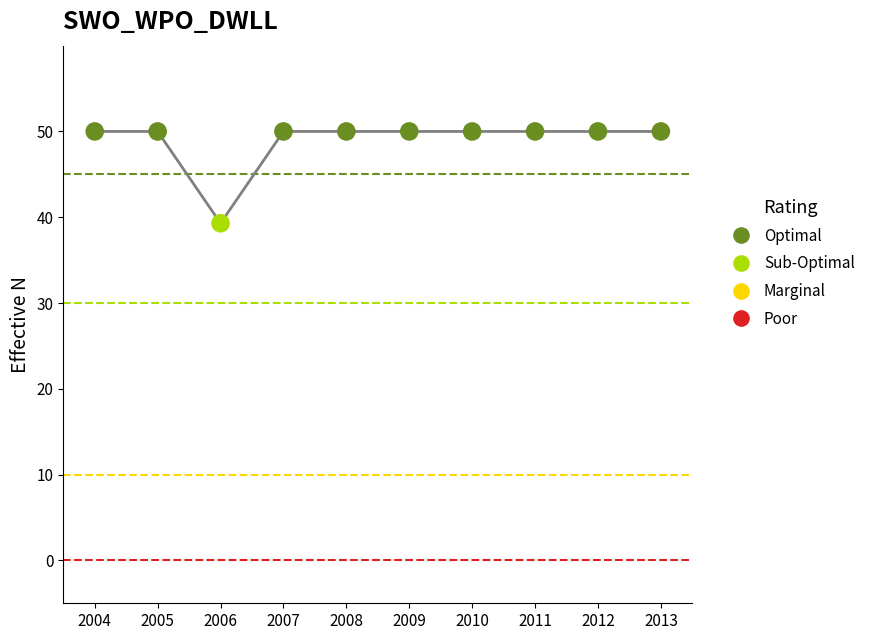

Approximately how many times larger is the value at 2012 compared to 2009?

1.0